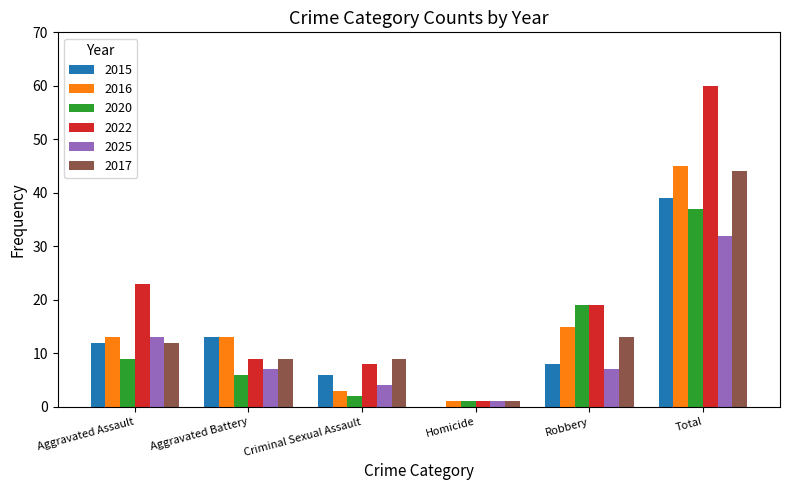

What is the sum of all 2020 values?

74